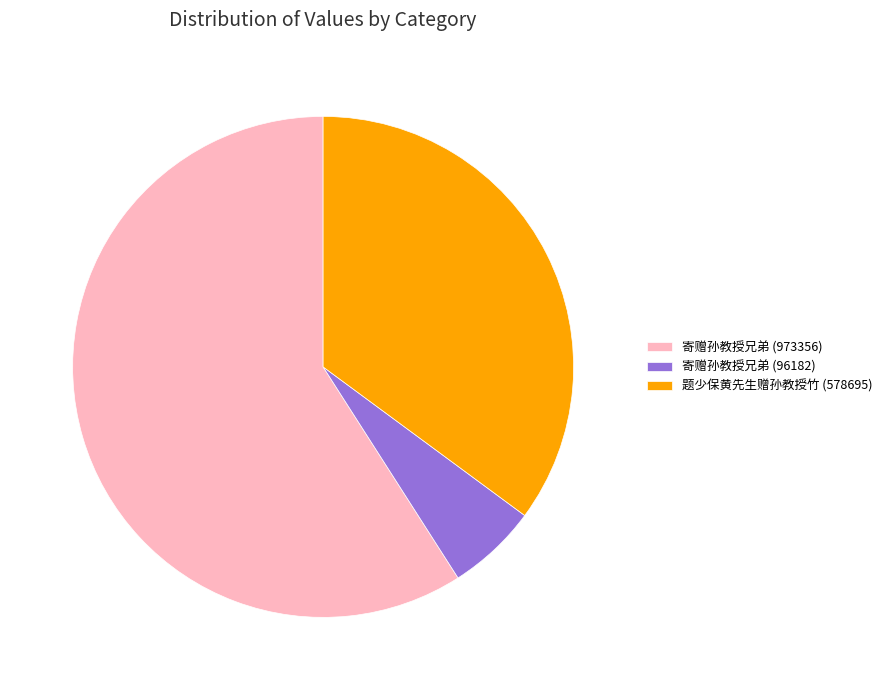

Between 寄赠孙教授兄弟 (973356) and 寄赠孙教授兄弟 (96182), which is larger?

寄赠孙教授兄弟 (973356)